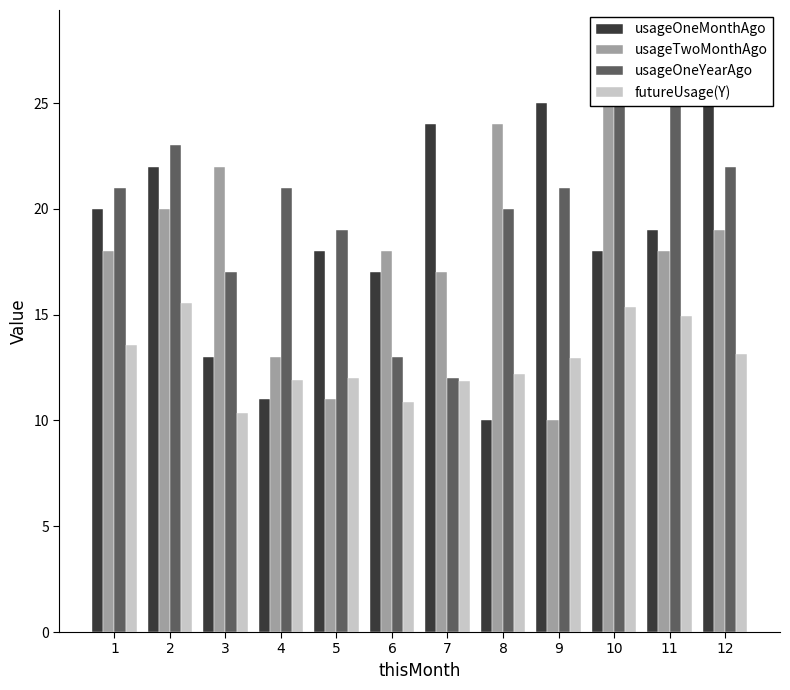

Reading right to left, transcribe all the data shown in this chart.

usageOneMonthAgo: 25.0	19.0	18.0	25.0	10.0	24.0	17.0	18.0	11.0	13.0	22.0	20.0
usageTwoMonthAgo: 19.0	18.0	25.0	10.0	24.0	17.0	18.0	11.0	13.0	22.0	20.0	18.0
usageOneYearAgo: 22.0	25.0	28.0	21.0	20.0	12.0	13.0	19.0	21.0	17.0	23.0	21.0
futureUsage(Y): 13.2	14.9	15.3	12.9	12.2	11.8	10.8	12.0	11.9	10.3	15.6	13.6